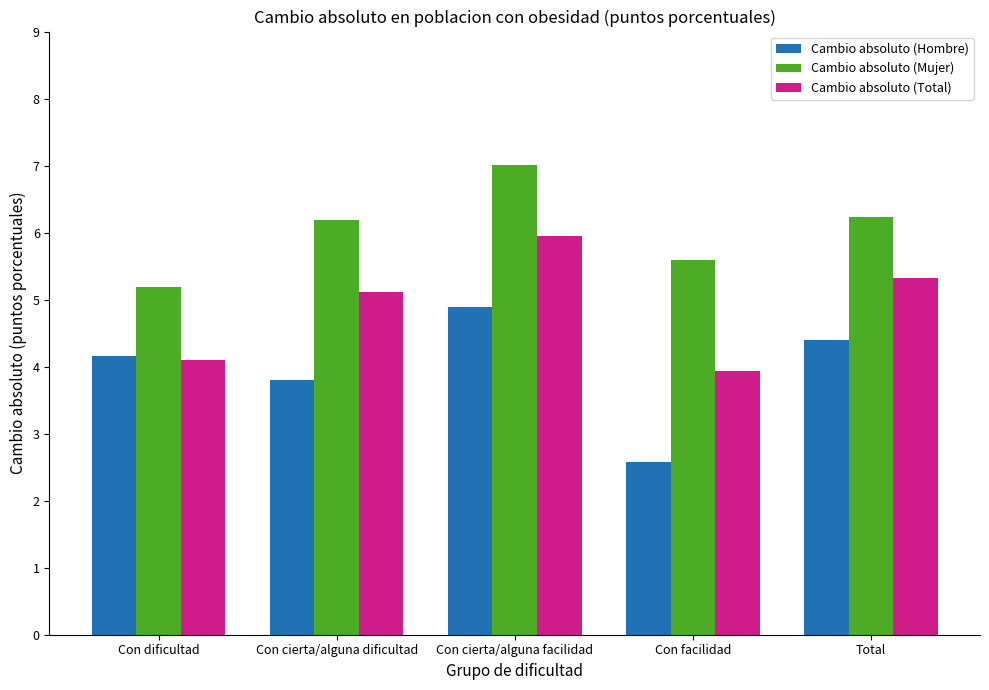

Reading right to left, list all the values displayed in this chart.

Cambio absoluto (Hombre): 4.4	2.6	4.9	3.8	4.2
Cambio absoluto (Mujer): 6.2	5.6	7.0	6.2	5.2
Cambio absoluto (Total): 5.3	3.9	5.9	5.1	4.1